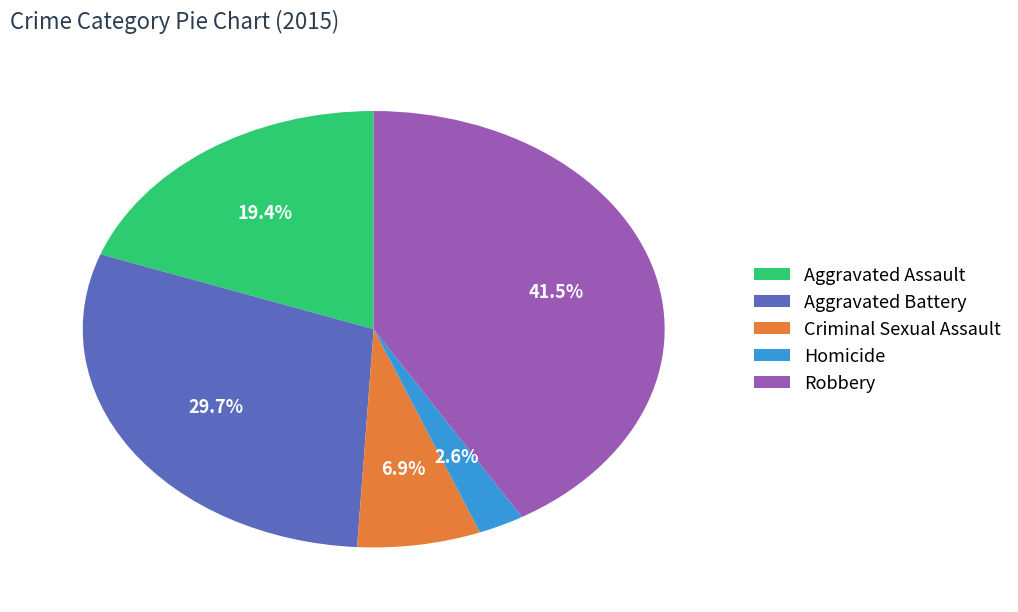

To the nearest percent, what is the average slice percentage?

20%